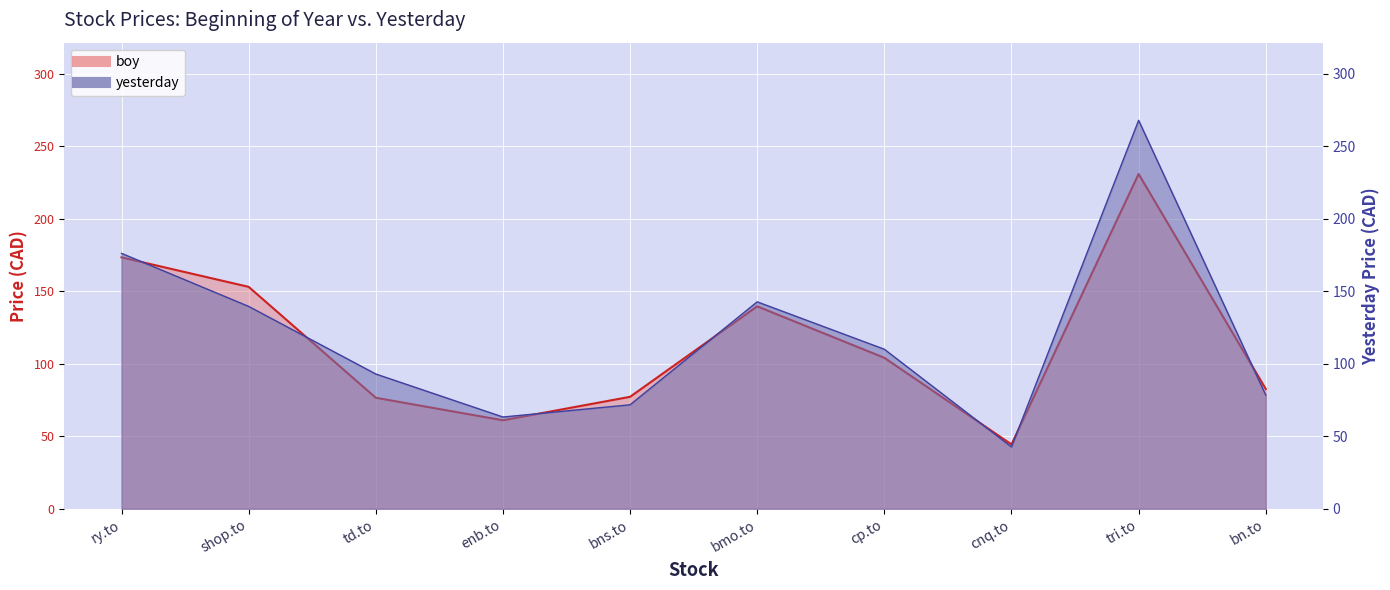

Between which two adjacent categories do boy and yesterday first intersect?

ry.to and shop.to